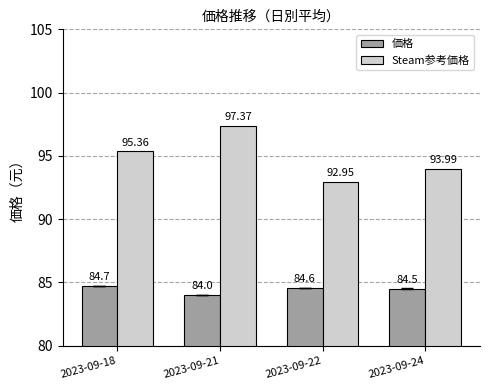

Is the value of Steam参考価格 at 2023-09-18 greater than the value of 価格 at 2023-09-24?

Yes